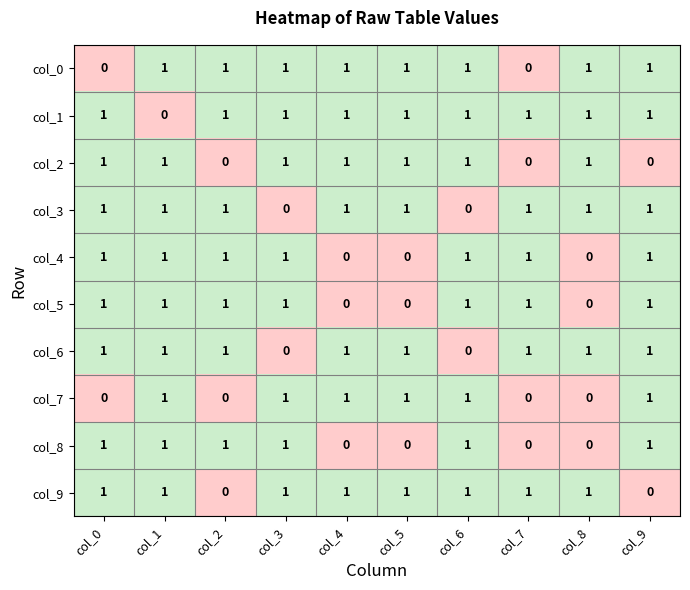

What is the difference between the highest and lowest values at col_7?

1